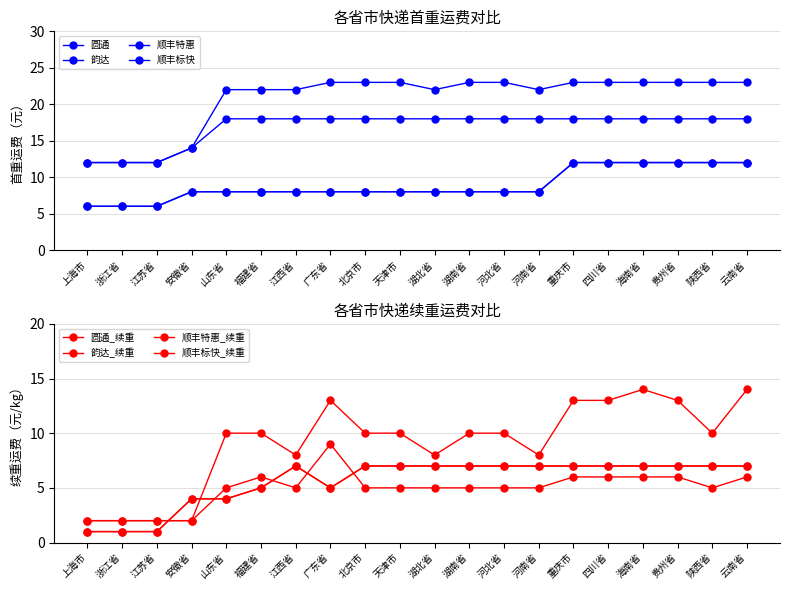

What is the label of the 4th point from the left?

安徽省